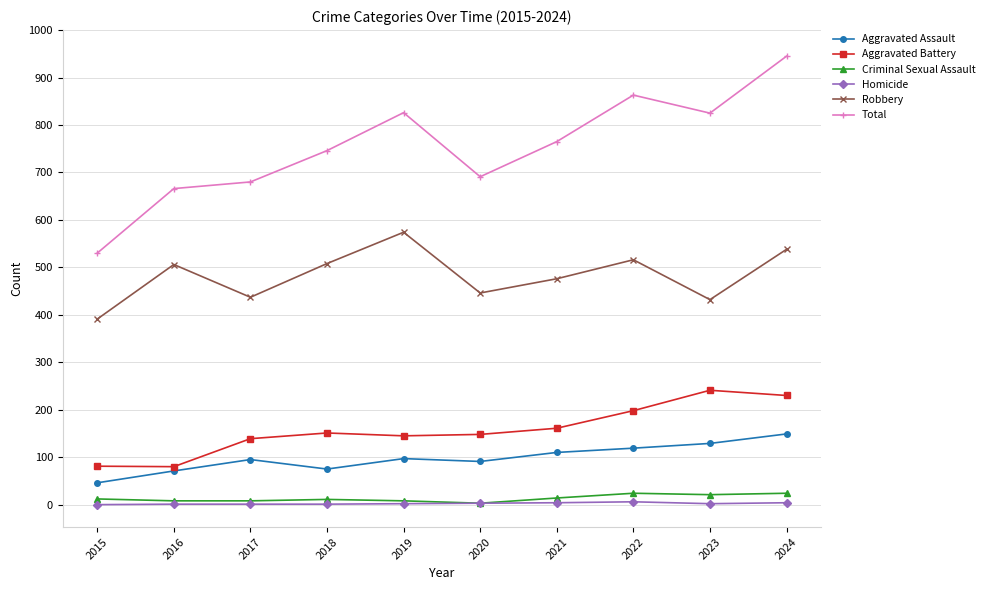

Is it true that Aggravated Assault equals 174 at 2021?

False